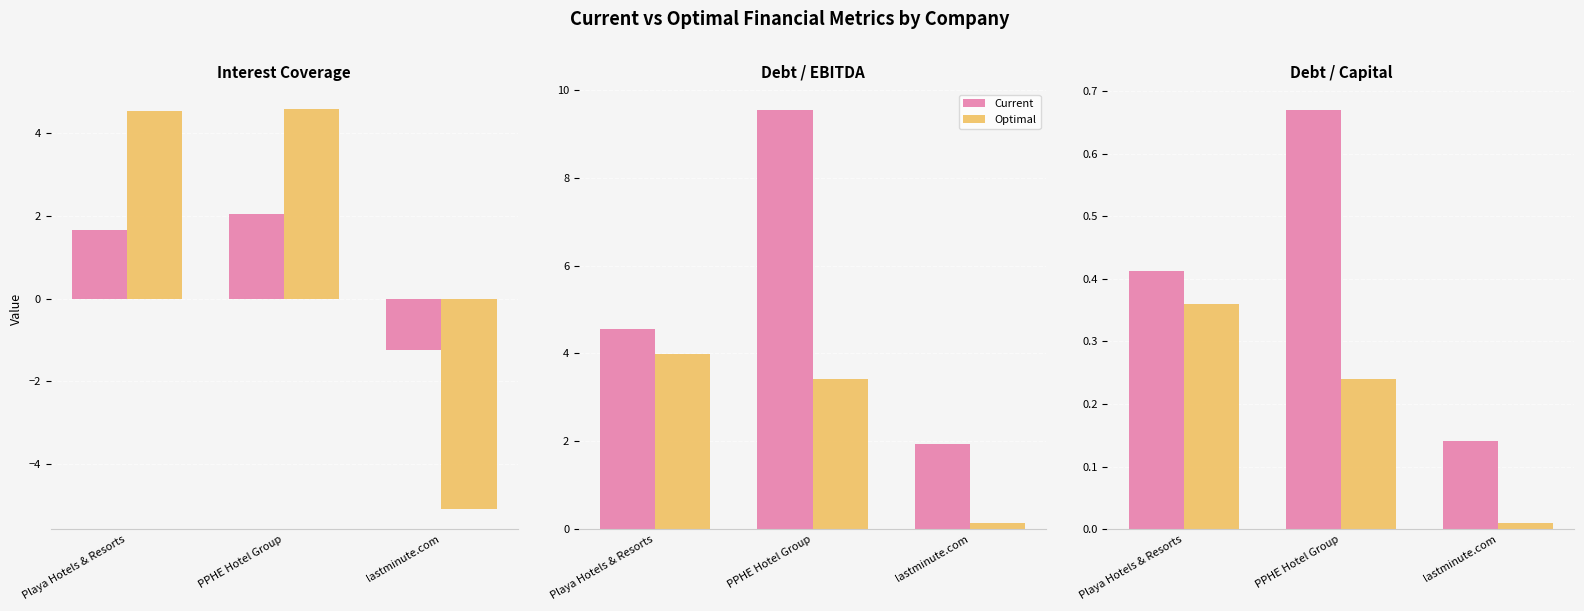

What is the label of the 2nd bar from the left?

PPHE Hotel Group